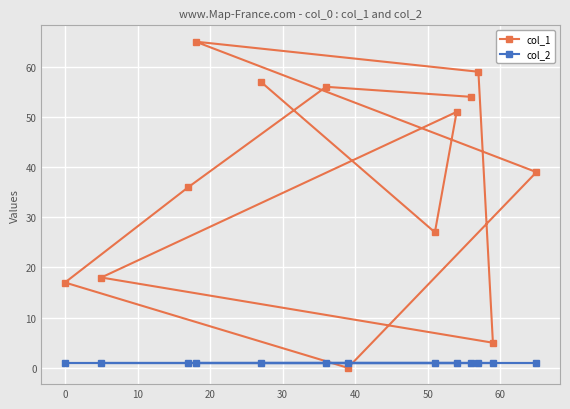

Reading left to right, transcribe all the data shown in this chart.

col_1: 17	18	36	65	57	56	0	27	51	54	59	5	39
col_2: 1	1	1	1	1	1	1	1	1	1	1	1	1